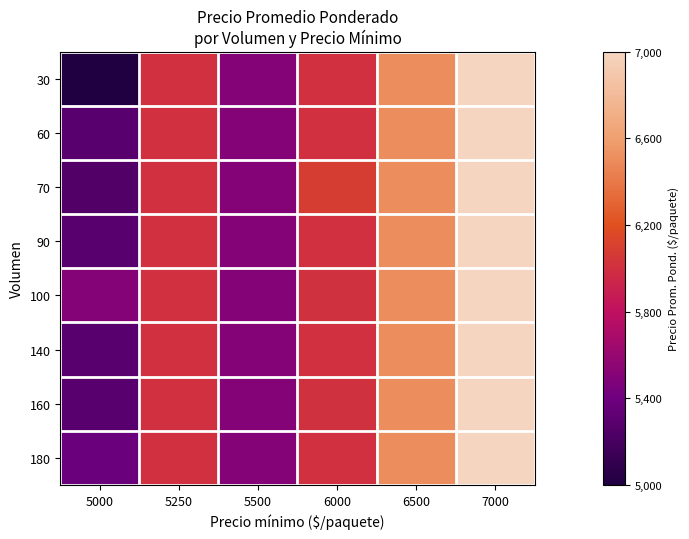

Which series has the widest spread of values?

30